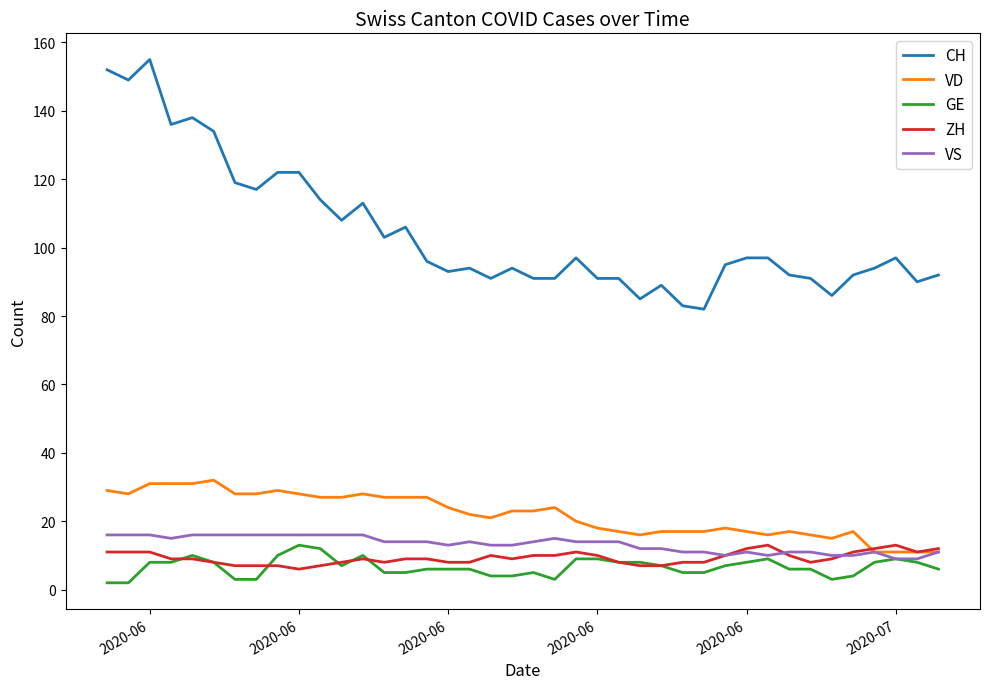

Which series has the largest total across all categories?

CH